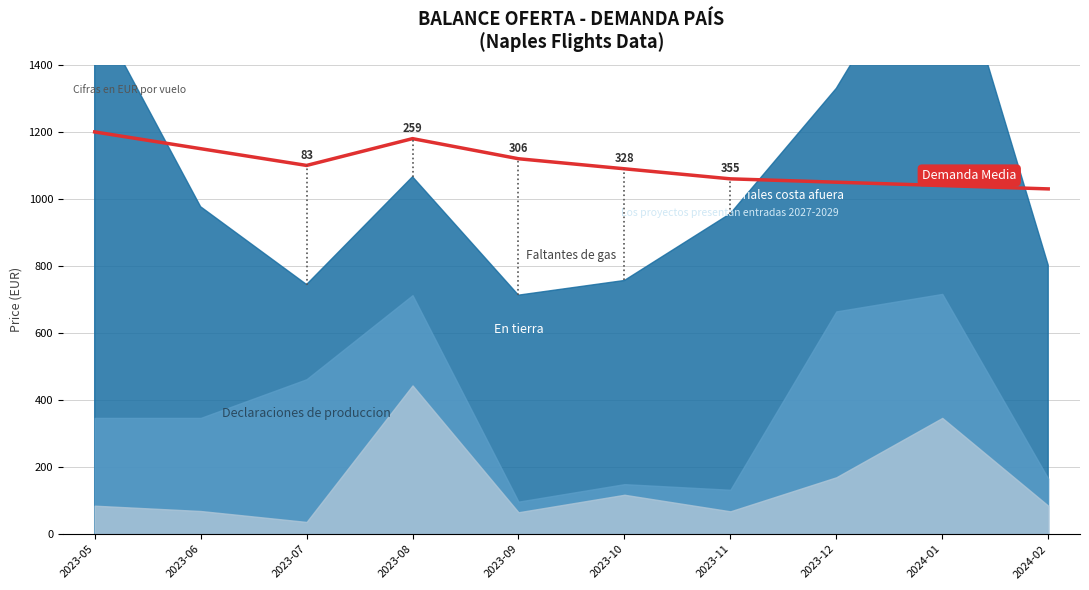

What is the sum of all values?

11020